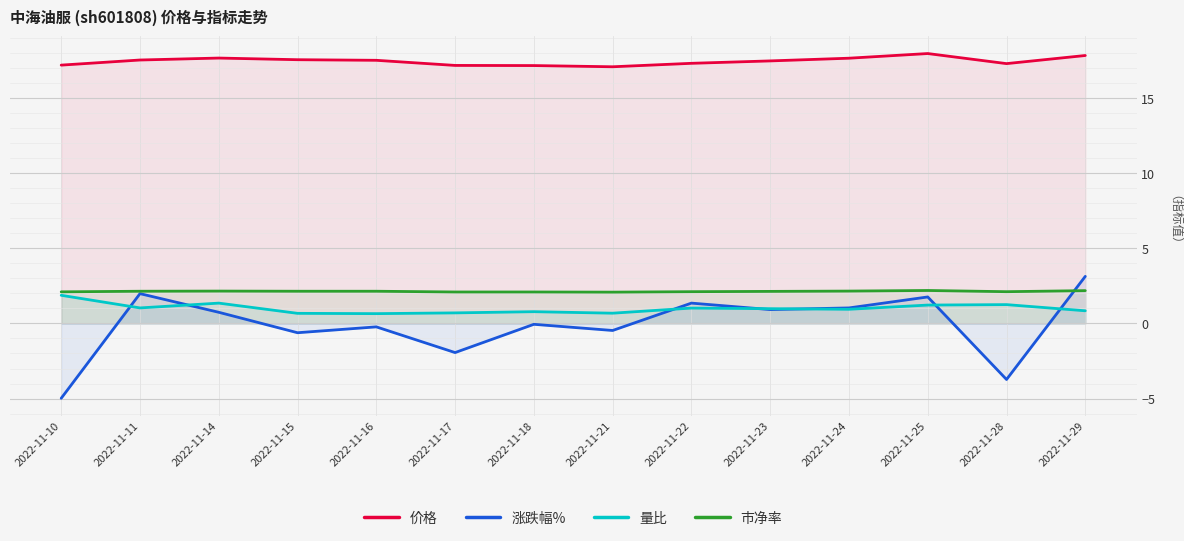

Rank the series at 2022-11-14 from lowest to highest value.

涨跌幅%, 量比, 市净率, 价格